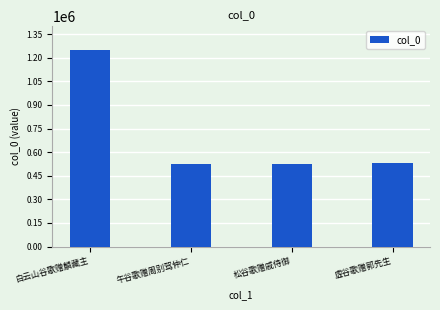

What is the approximate value at 虚谷歌赠郭先生?

531833